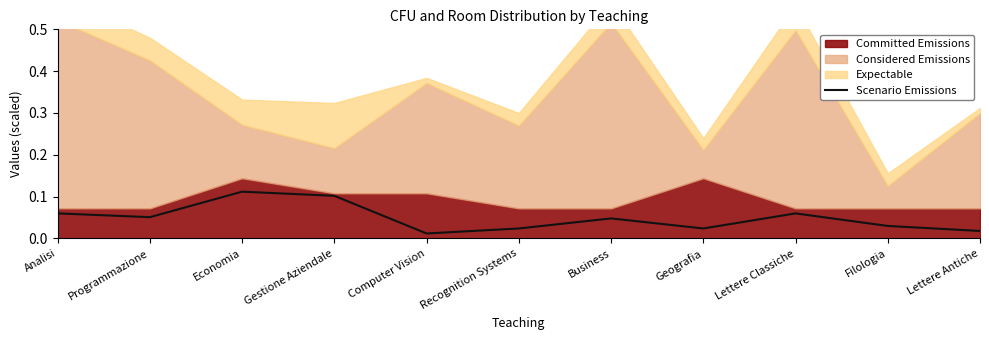

Is it true that the value at Geografia is 0.0?

True